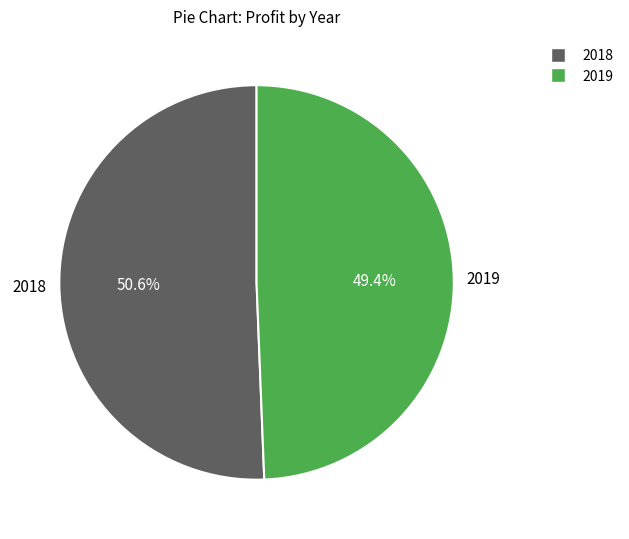

What percentage do 2018 and 2019 together represent?

100.0%